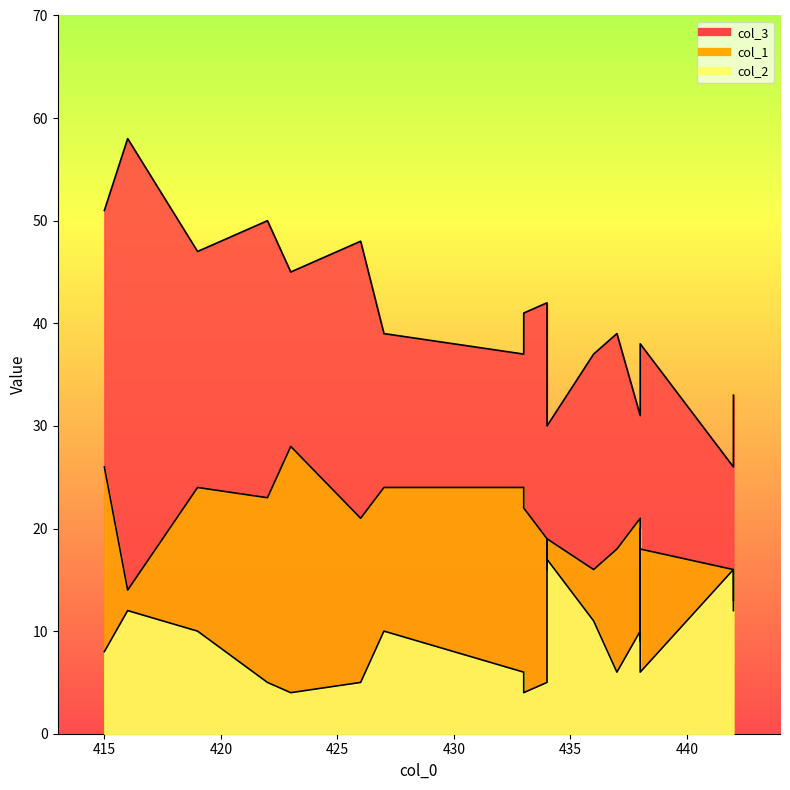

Where is col_3 nearest to the value 42?

434